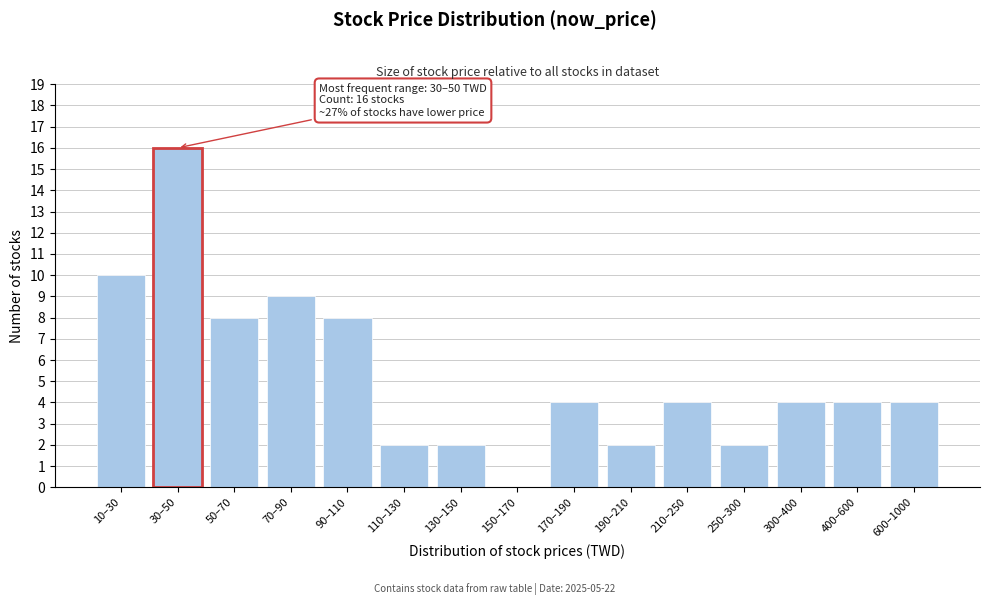

Reading left to right, extract all data points from this chart.

10–30=10	30–50=16	50–70=8	70–90=9	90–110=8	110–130=2	130–150=2	150–170=0	170–190=4	190–210=2	210–250=4	250–300=2	300–400=4	400–600=4	600–1000=4